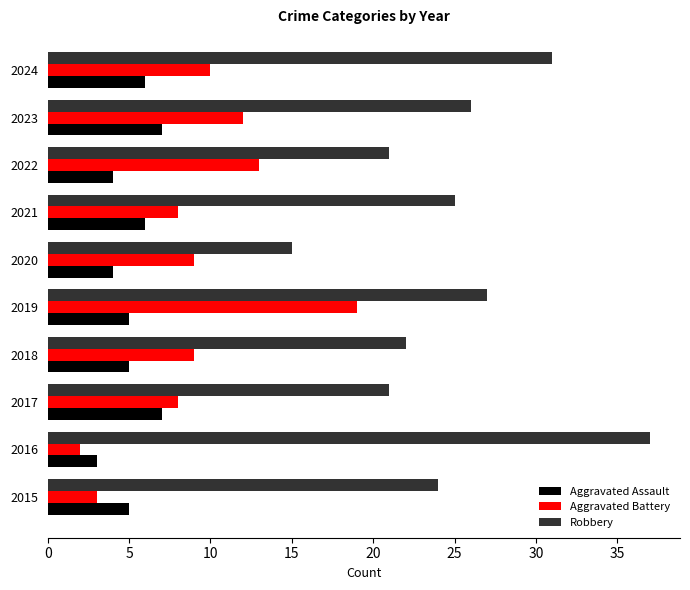

At which category is the sum across all series the highest?

2019